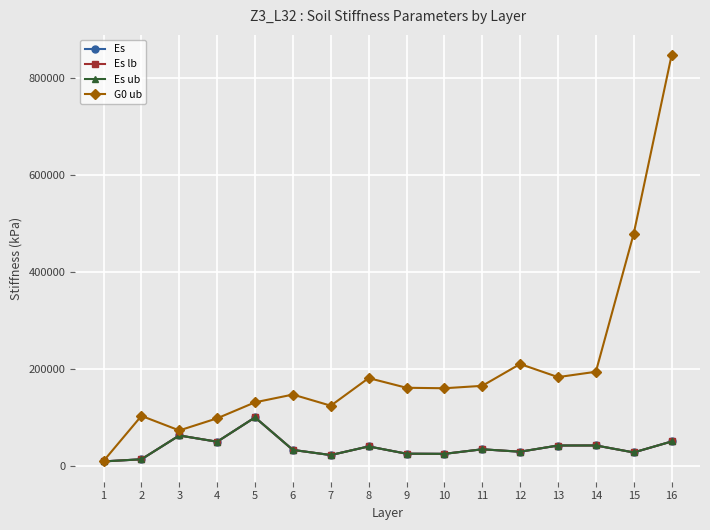

Reading left to right, list all the values displayed in this chart.

Es: 9100	13500	62600	49700	99900	32800	22200	40000	25000	24700	34100	29100	41900	42000	27600	50200
Es lb: 9100	13500	62600	49700	99900	32800	22200	40000	25000	24700	34100	29100	41900	42000	27600	50200
Es ub: 9100	13500	62600	49700	99900	32800	22200	40000	25000	24700	34100	29100	41900	42000	27600	50200
G0 ub: 10000	103000	73000	98000	131000	147000	124000	181000	161000	160000	165000	210000	183000	194000	479000	847000